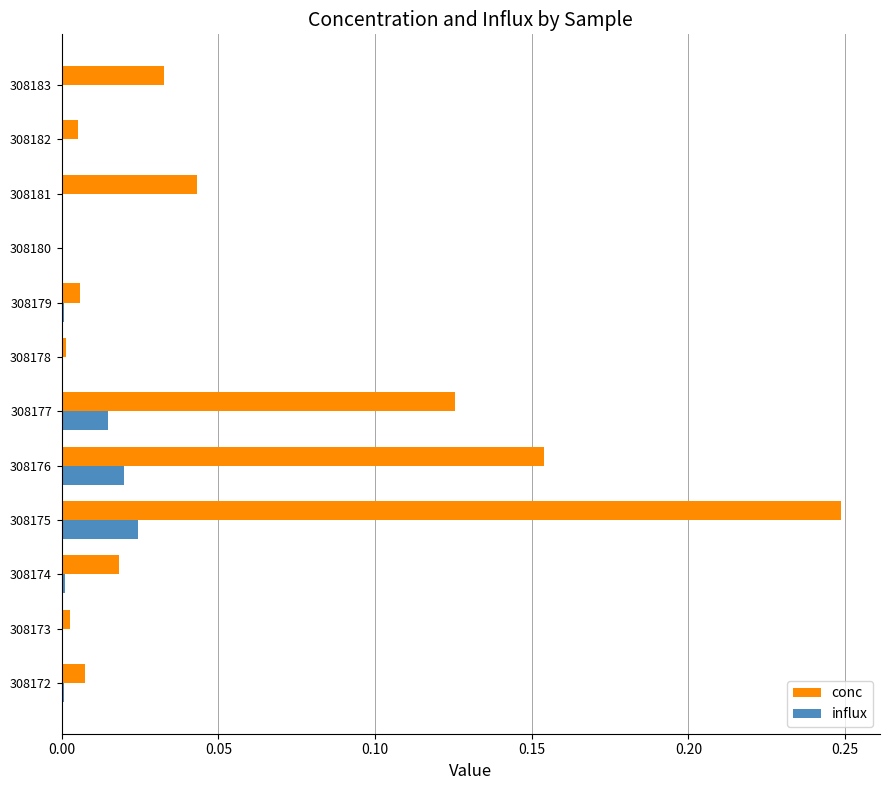

At which category does the chart reach its peak across all series?

308175